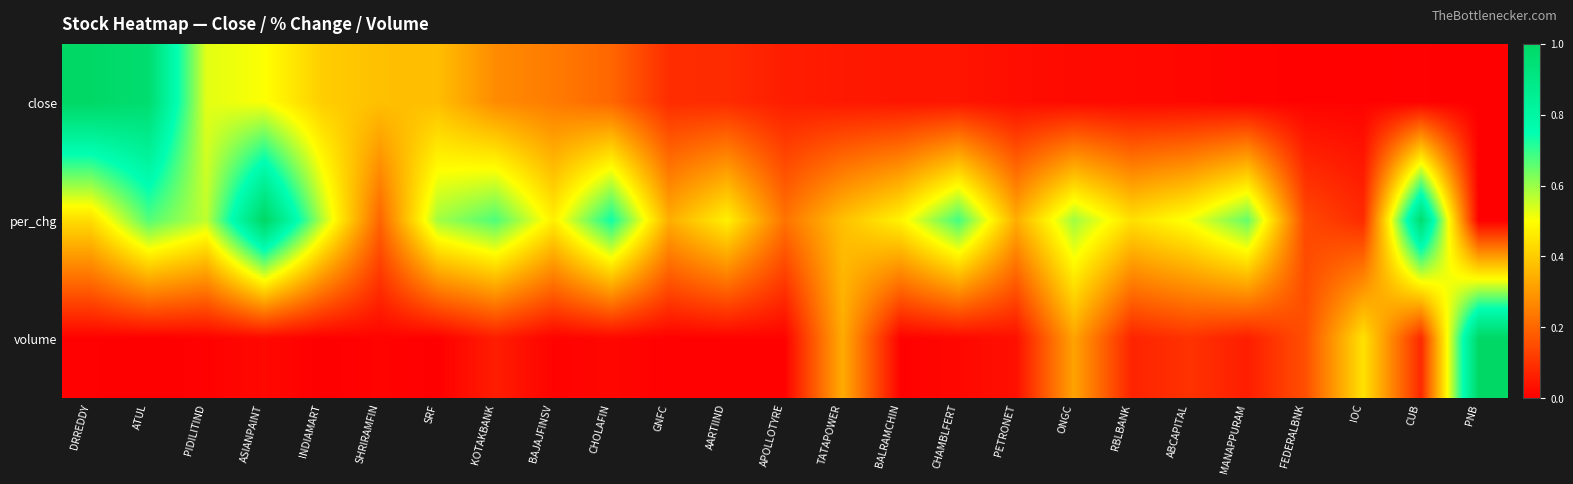

List the series in order of their overall mean, lowest first.

volume, close, per_chg